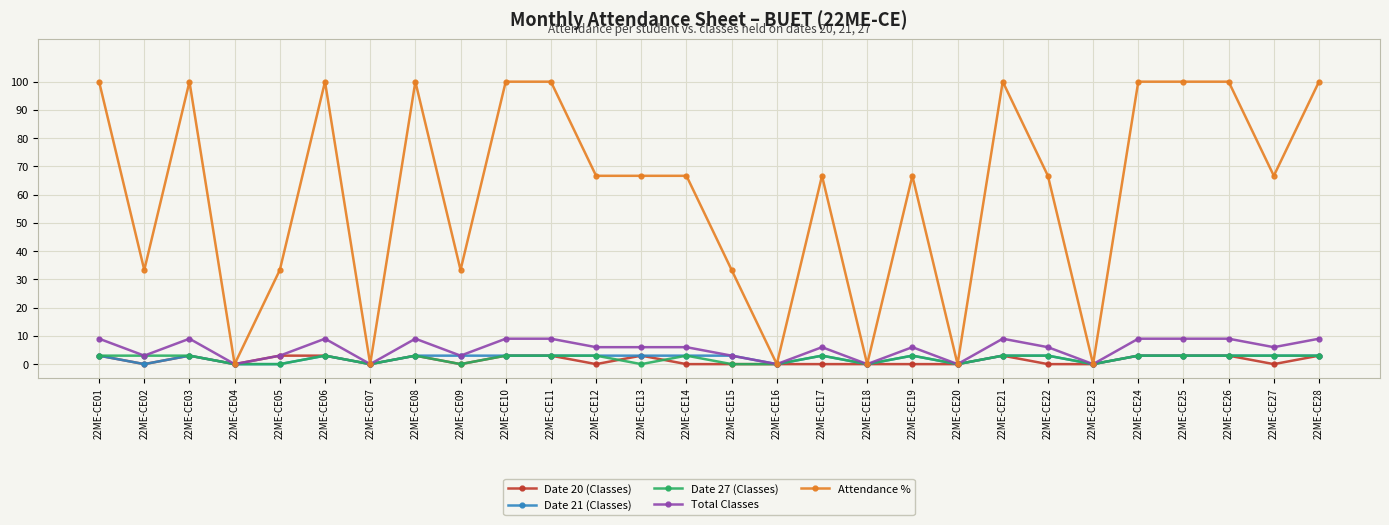

The Date 21 (Classes) series shows 3.0 at 22ME-CE11. True or false?

True